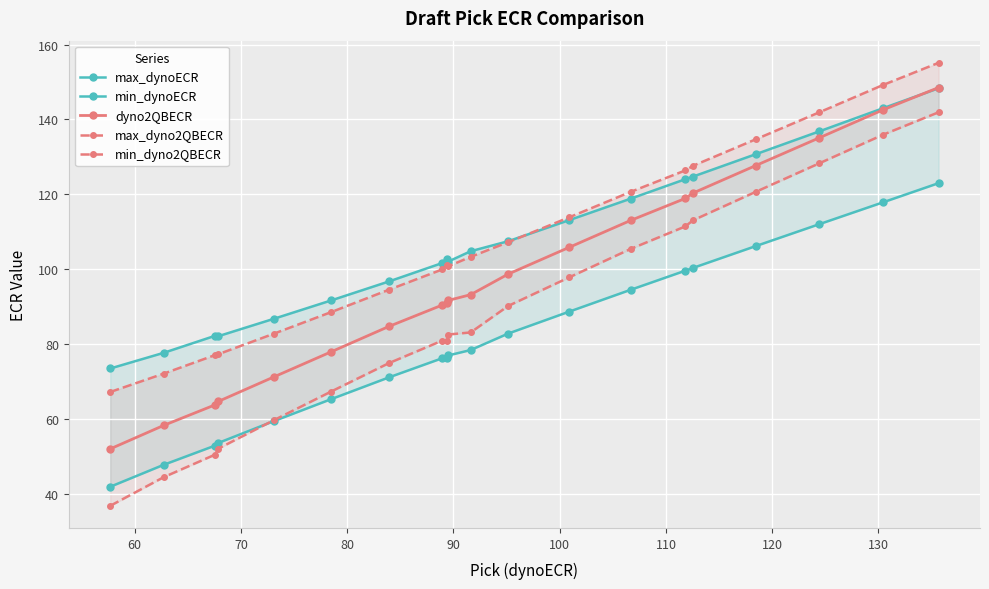

True or false: dyno2QBECR and min_dynoECR intersect in this chart.

False